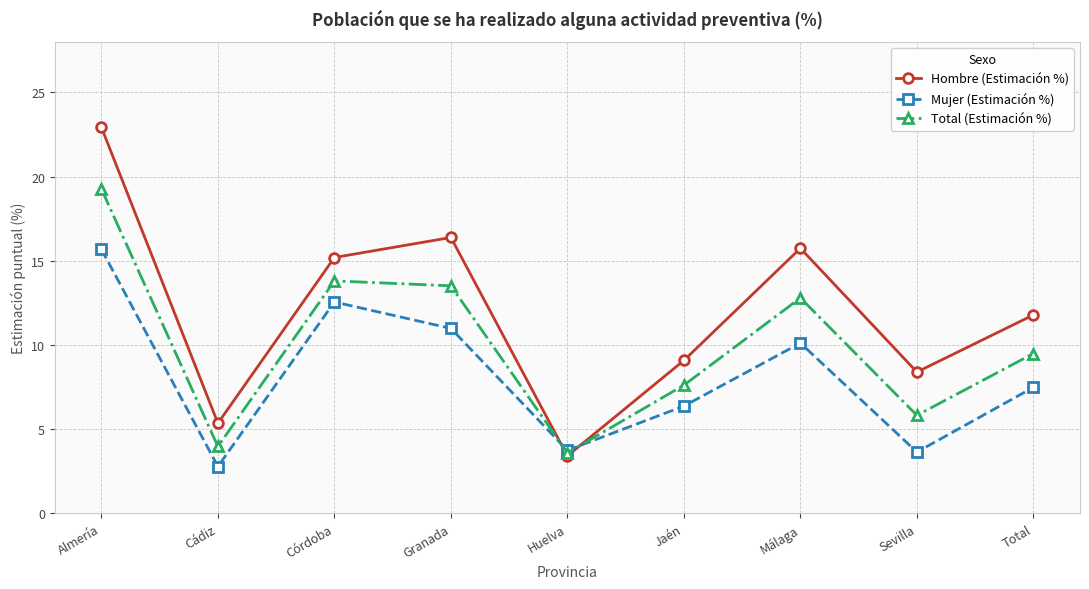

What are all the series names shown in the legend?

Hombre (Estimación %), Mujer (Estimación %), Total (Estimación %)